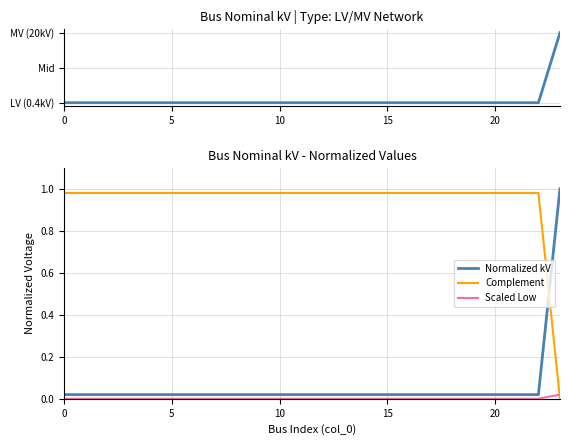

Is it true that Normalized kV equals 0.0 at 15?

False